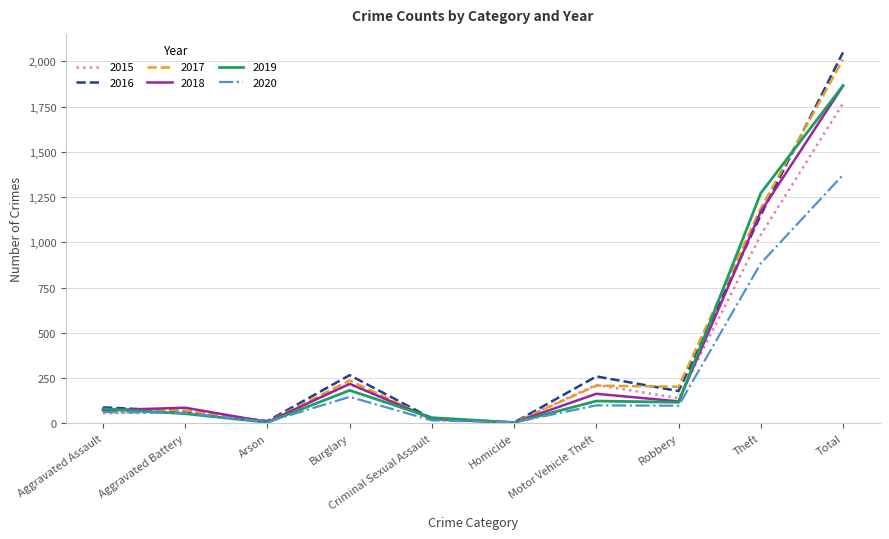

At which category is the sum across all series the highest?

Total